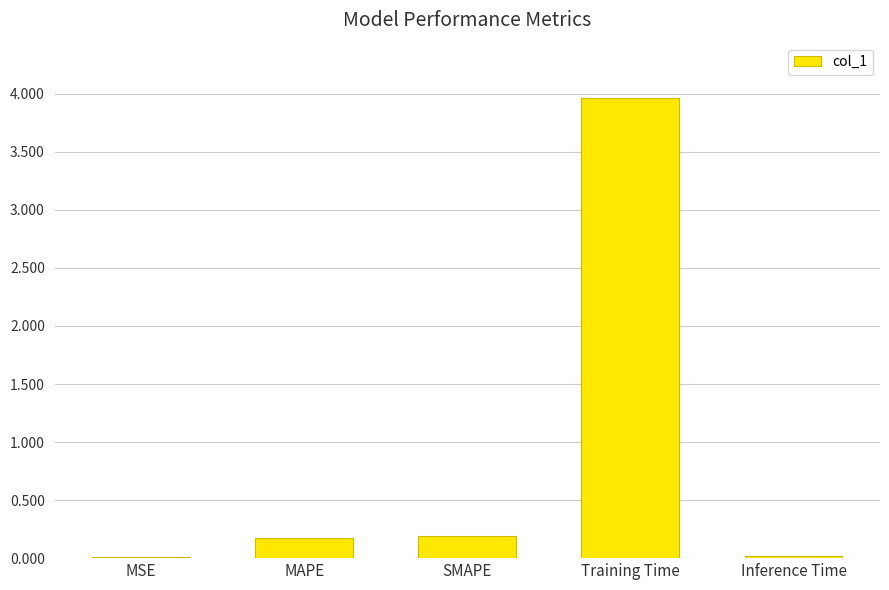

What is the approximate value at Training Time?

4.0